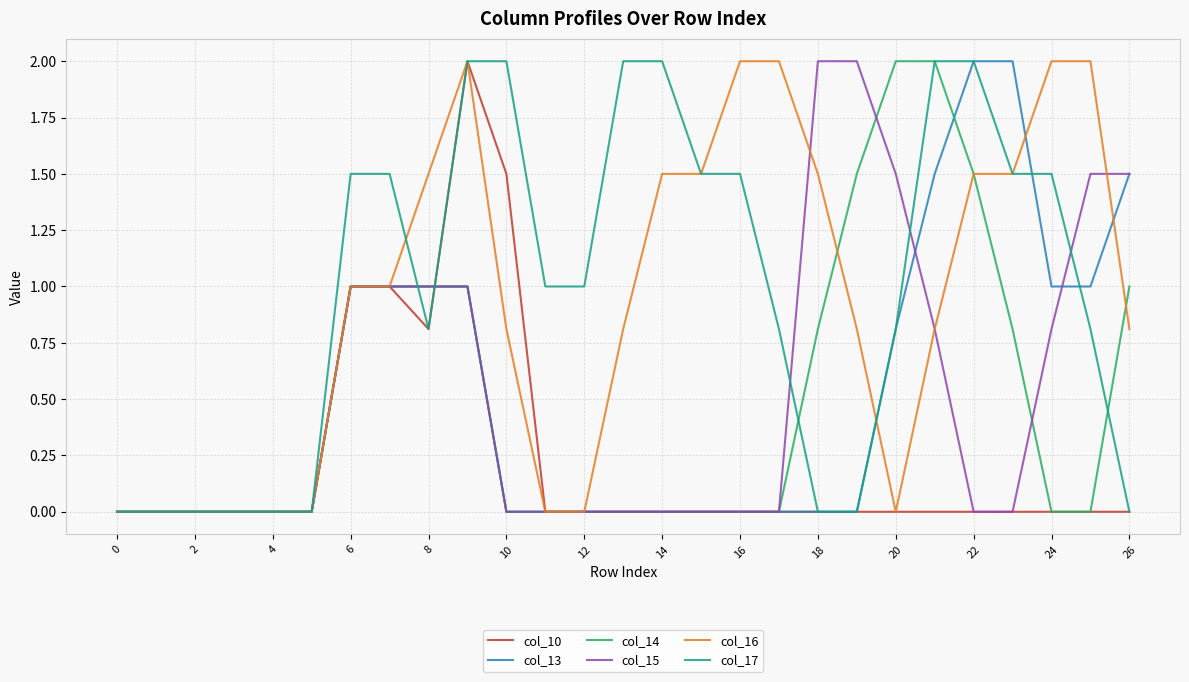

What is the sum of all col_17 values?

26.2